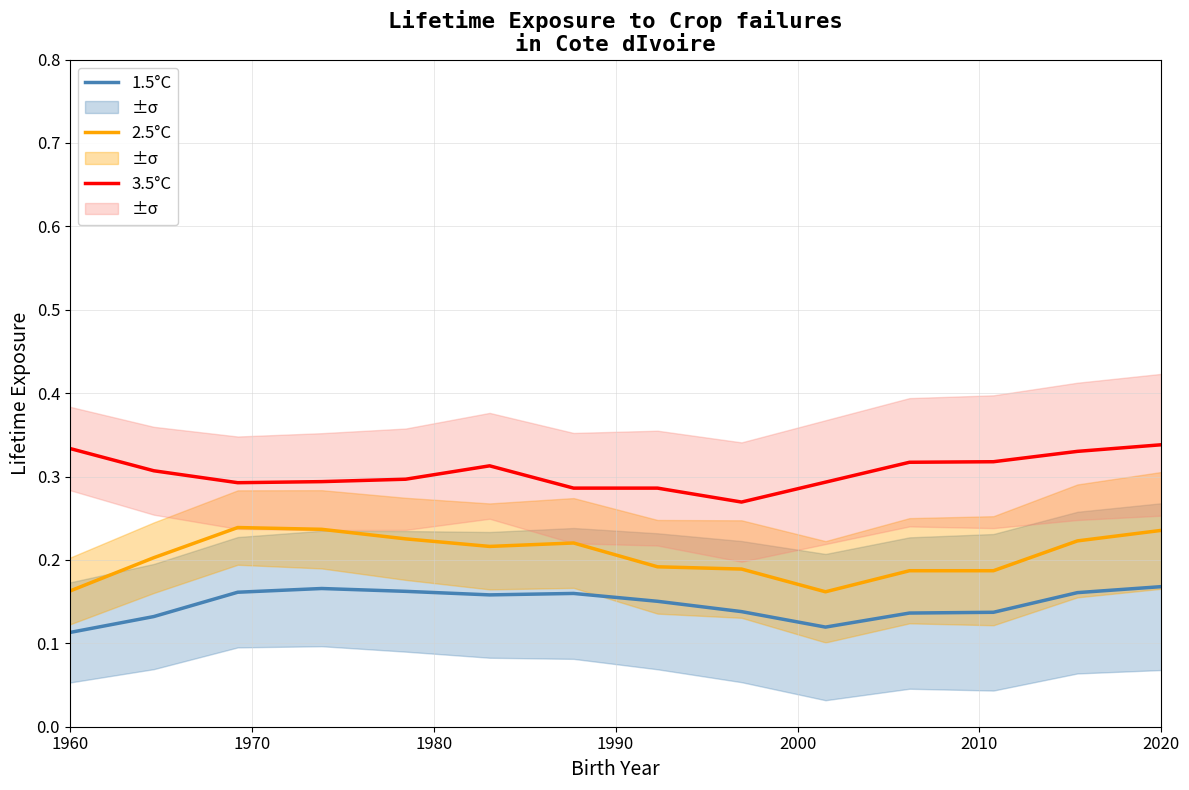

How many 2.5°C values are between 0 and 1?

14